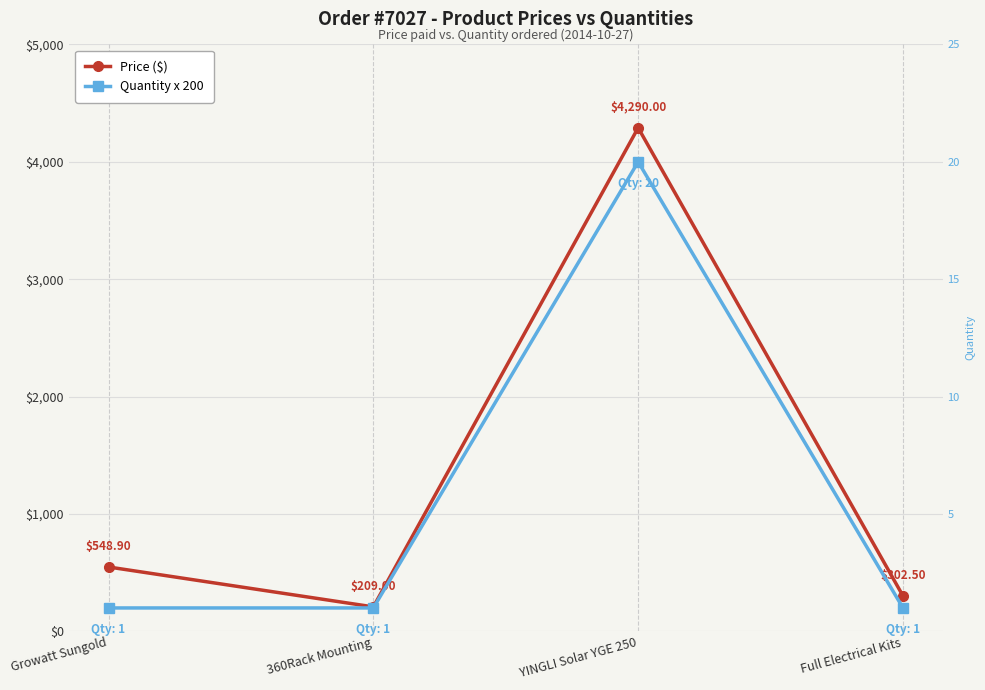

True or false: Price ($) has a value of 828.5 at Growatt Sungold.

False